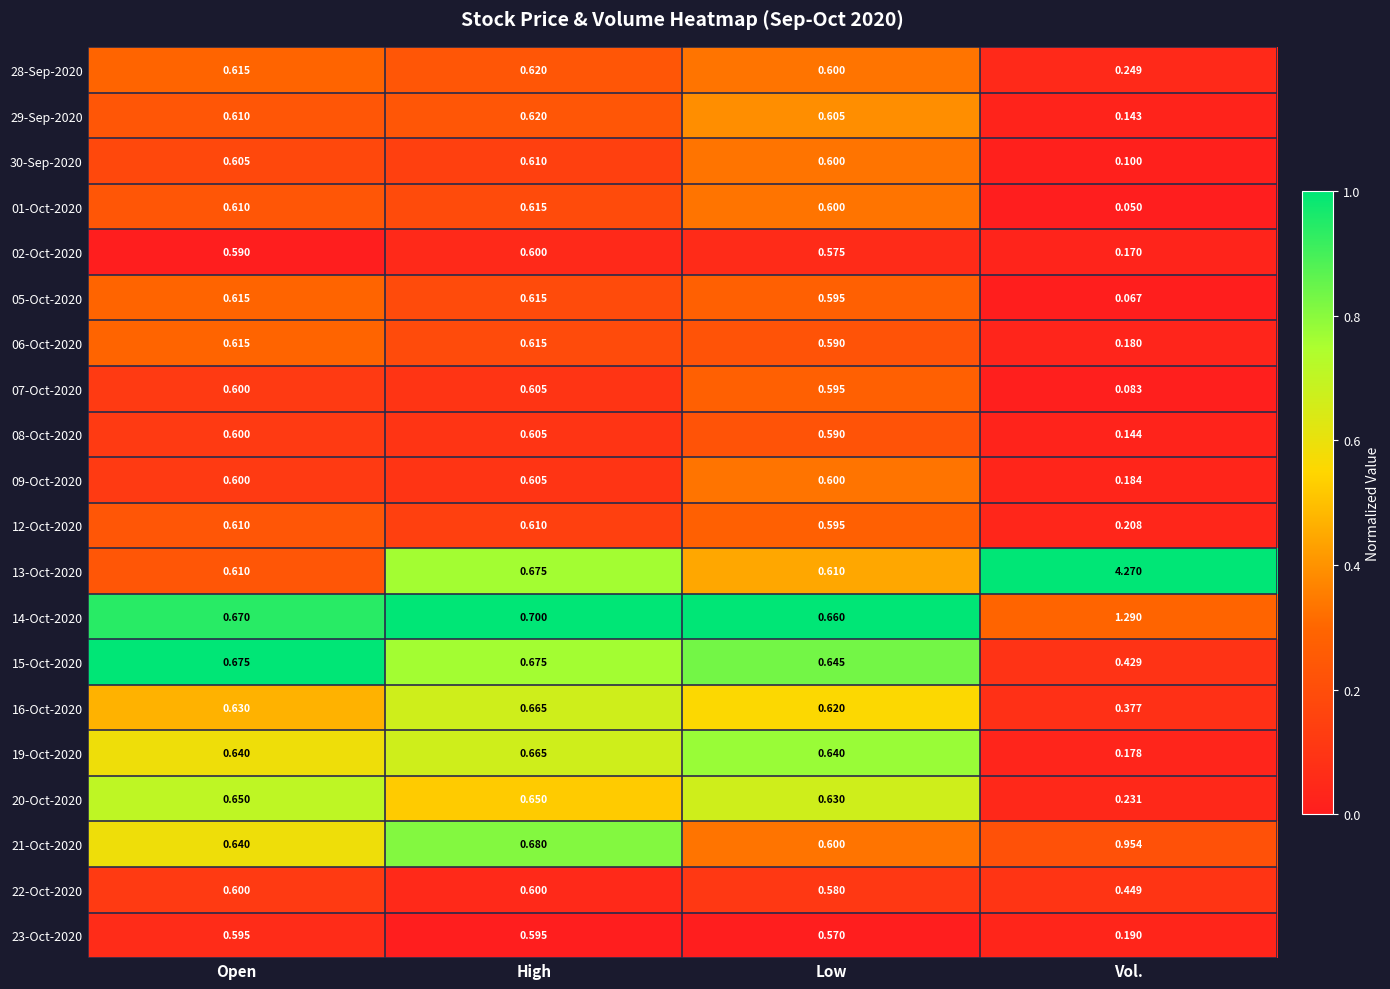

Is the value of 19-Oct-2020 at Vol. greater than the value of 12-Oct-2020 at High?

No